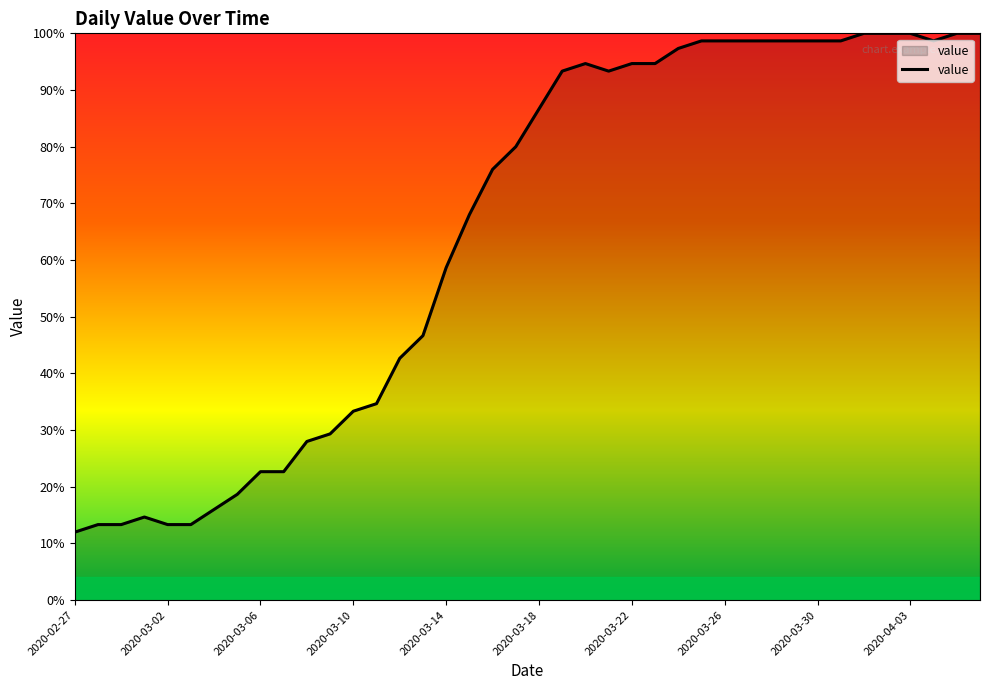

How many lines are shown in the chart?

1